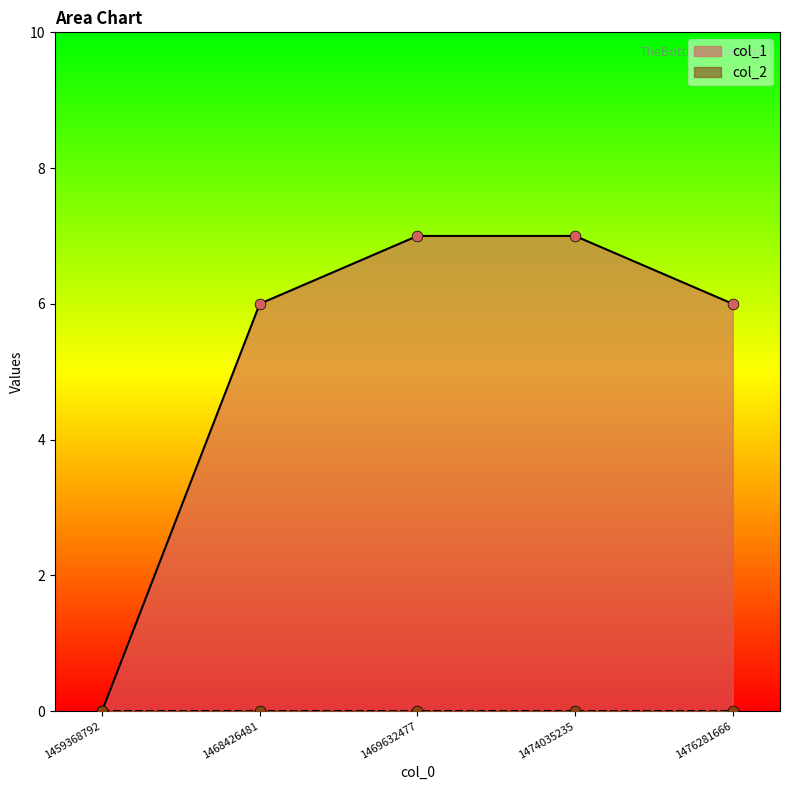

Which has a higher value, 1468426481 or 1474035235?

1474035235